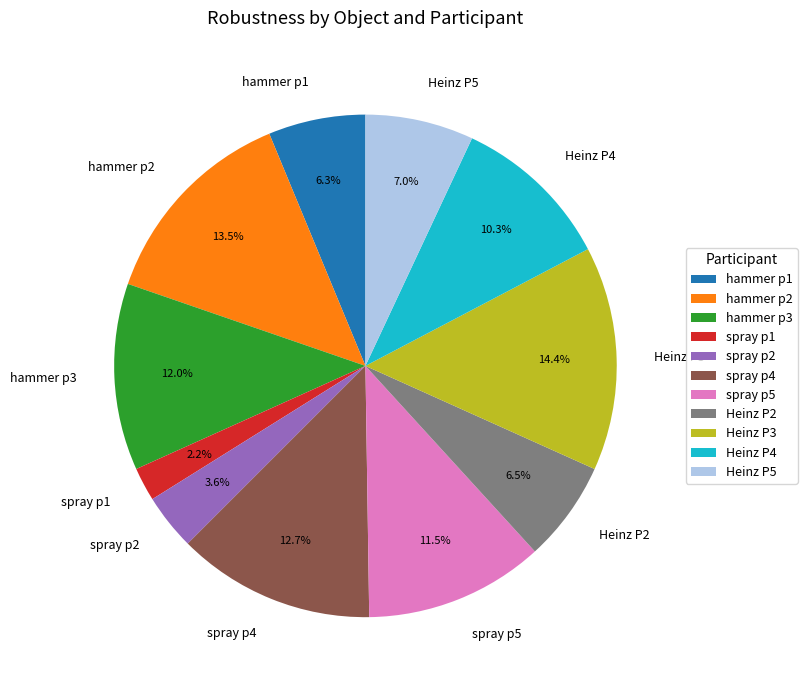

Is it true that spray p2 is 18% of the pie?

False